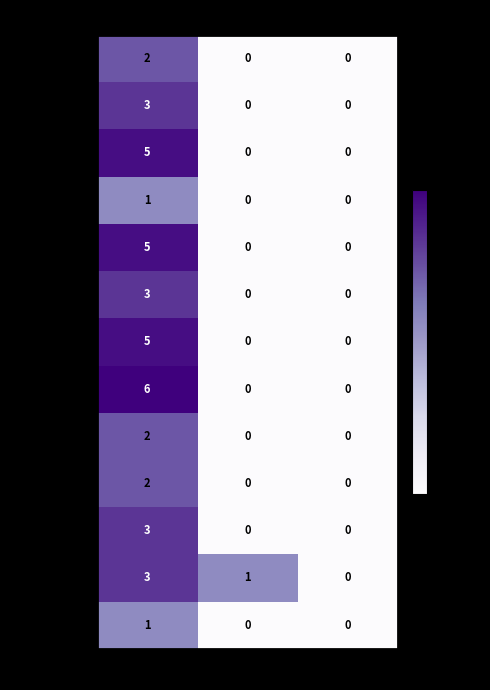

What is the highest value of the 社会刻板印象 series?

3